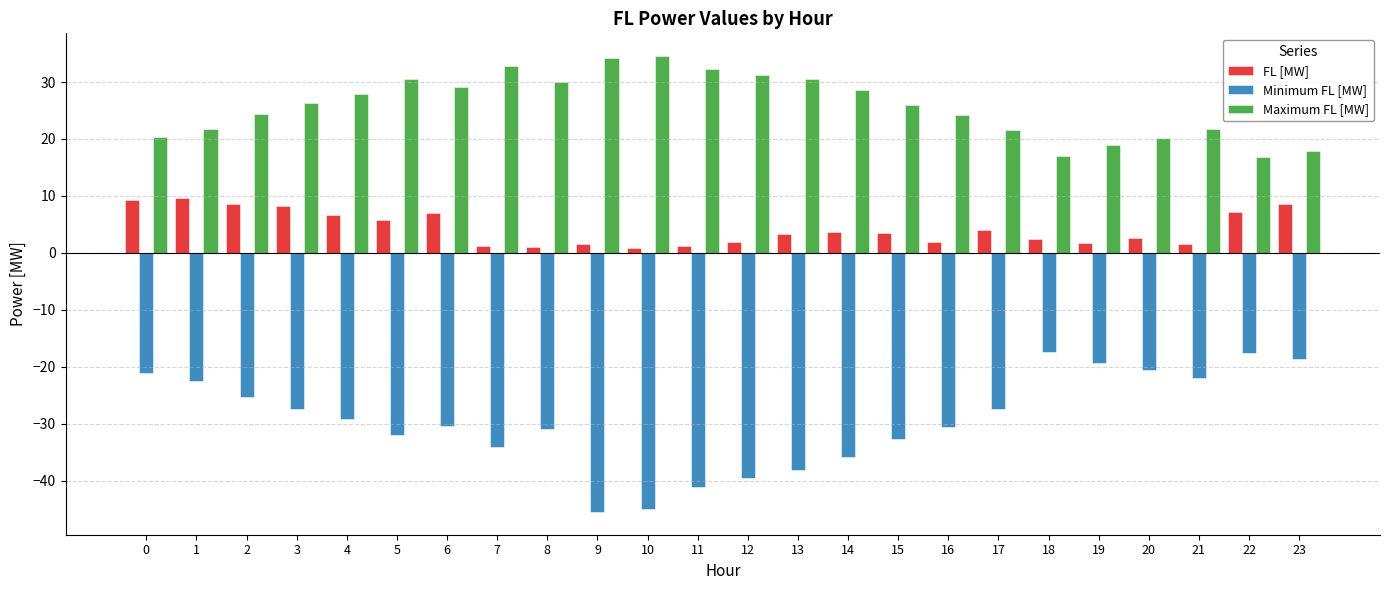

What is the value of the FL [MW] bar at the 3rd from the left?

8.6